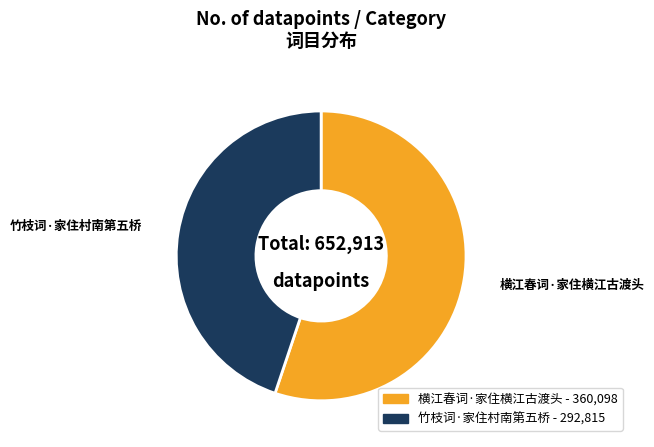

Does 横江春词·家住横江古渡头 represent more than half of the total?

Yes